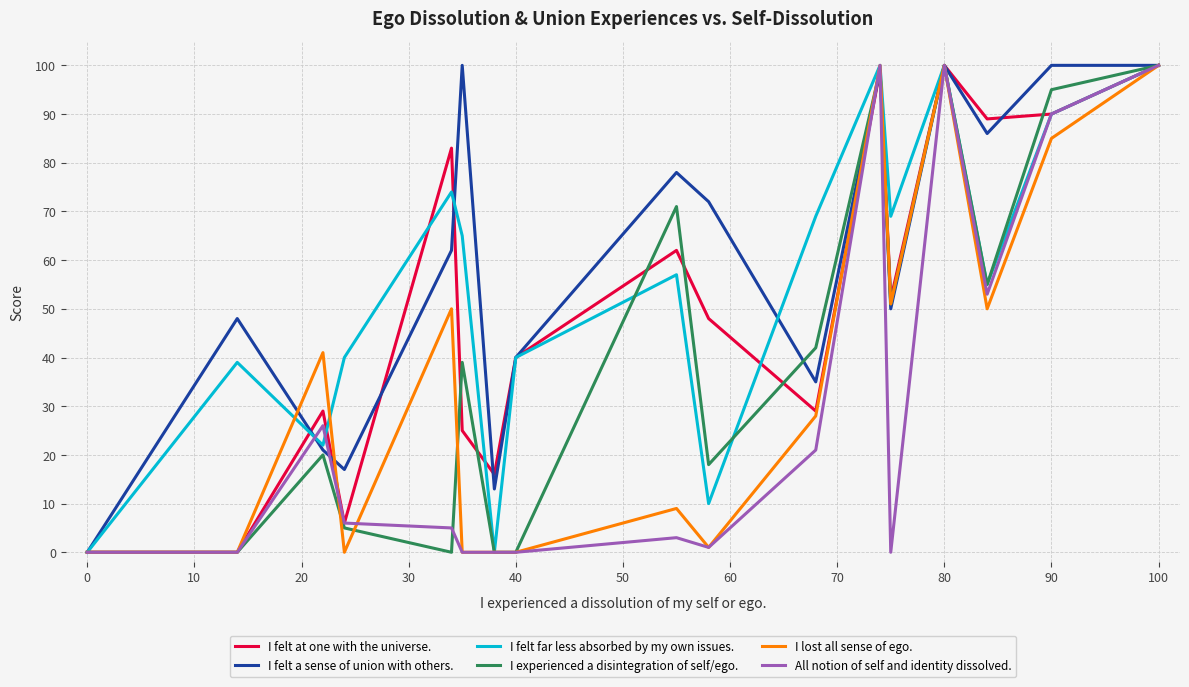

Which series has the largest total across all categories?

I felt a sense of union with others.